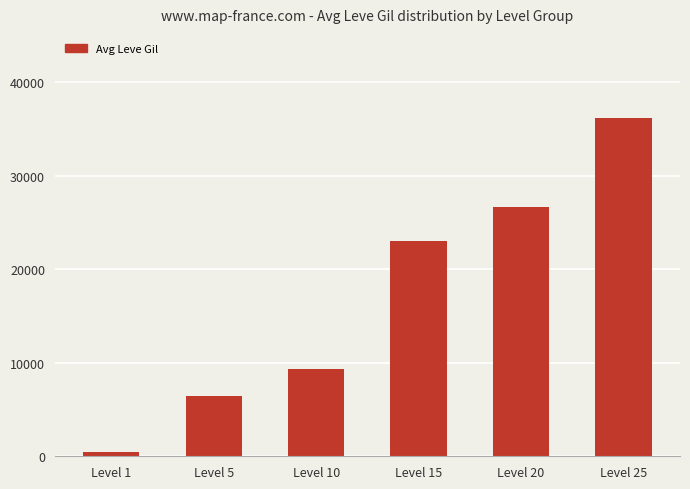

What is the difference between the maximum and minimum values?

35652